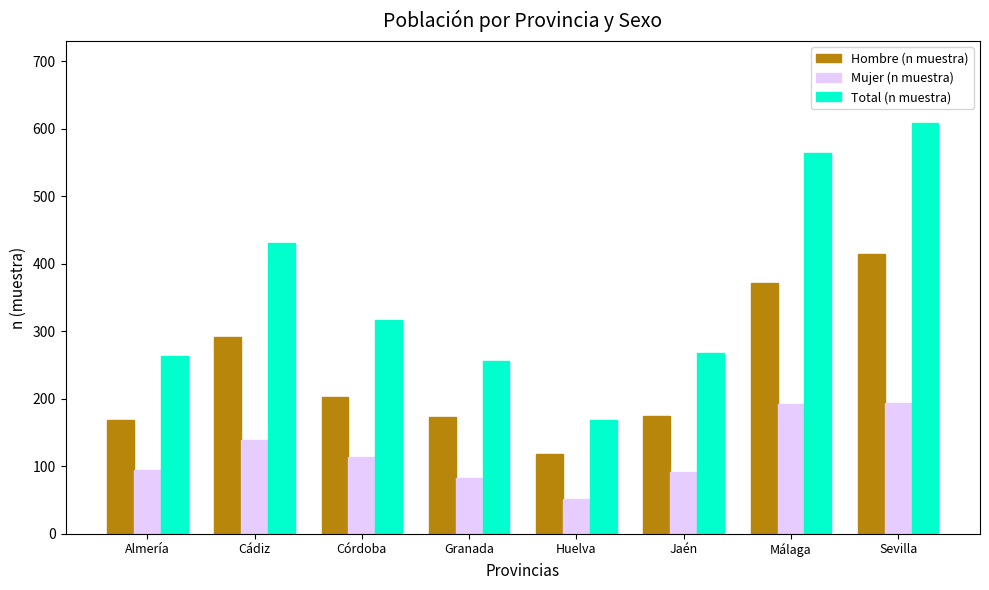

What is the difference between the maximum and minimum values in the Total (n muestra) series?

439